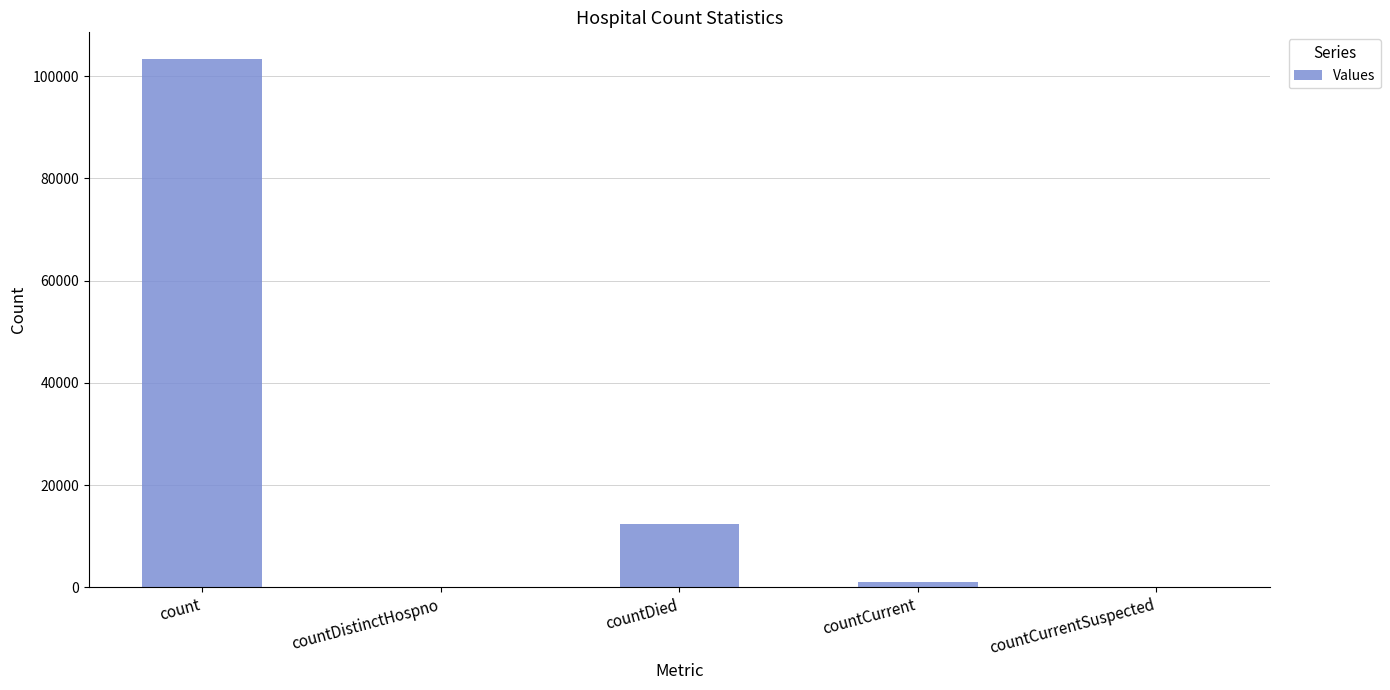

Reading right to left, what are all the values shown in this chart?

0	984	12469	0	103400